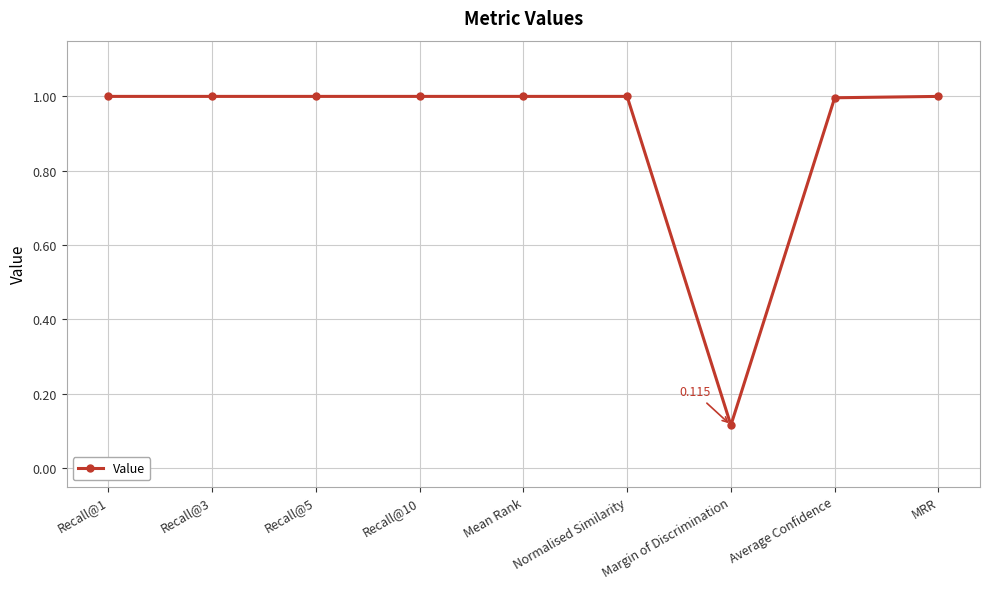

Is it true that the value at Mean Rank is 0.7?

False